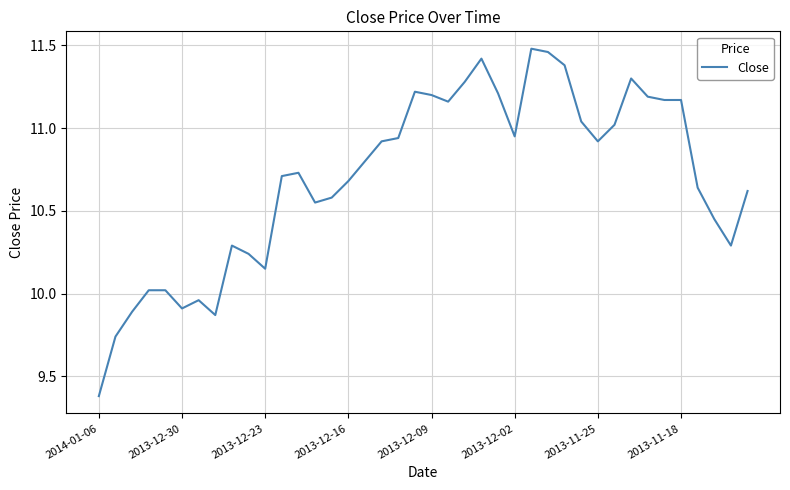

What is the smallest value displayed?

9.4